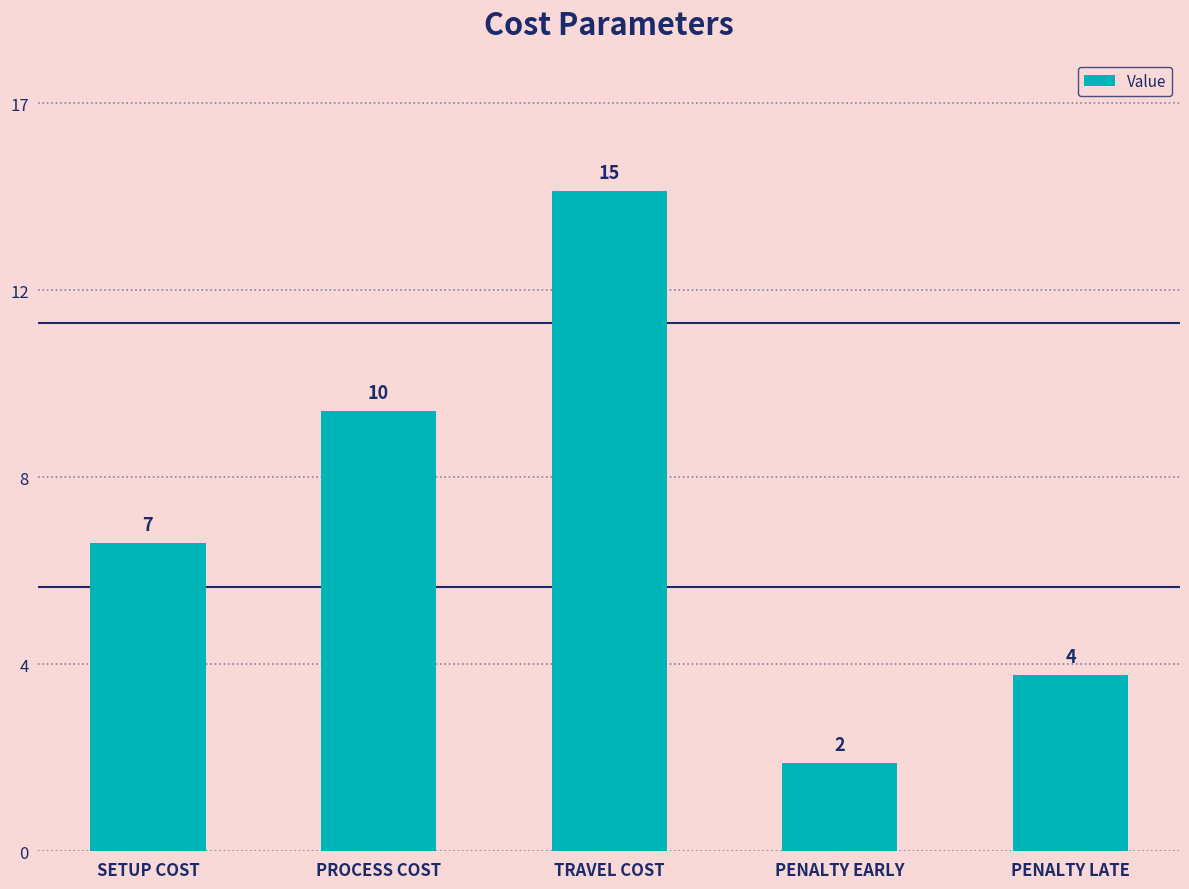

Which has a higher value, PENALTY LATE or PROCESS COST?

PROCESS COST